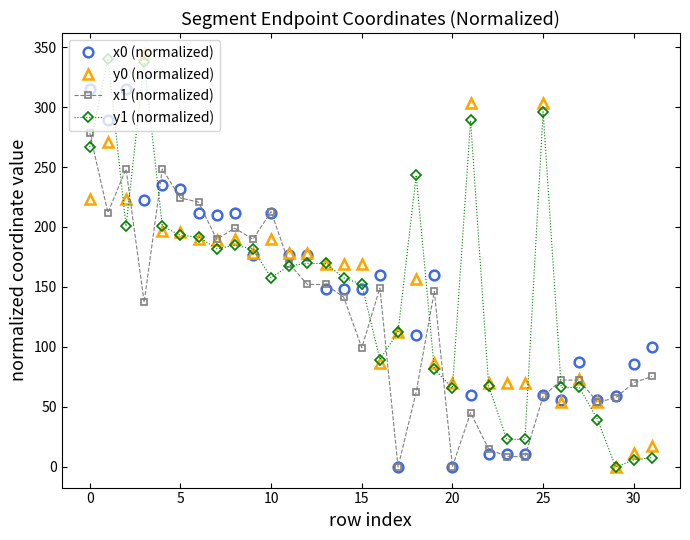

At how many categories does at least one series exceed 30?

32